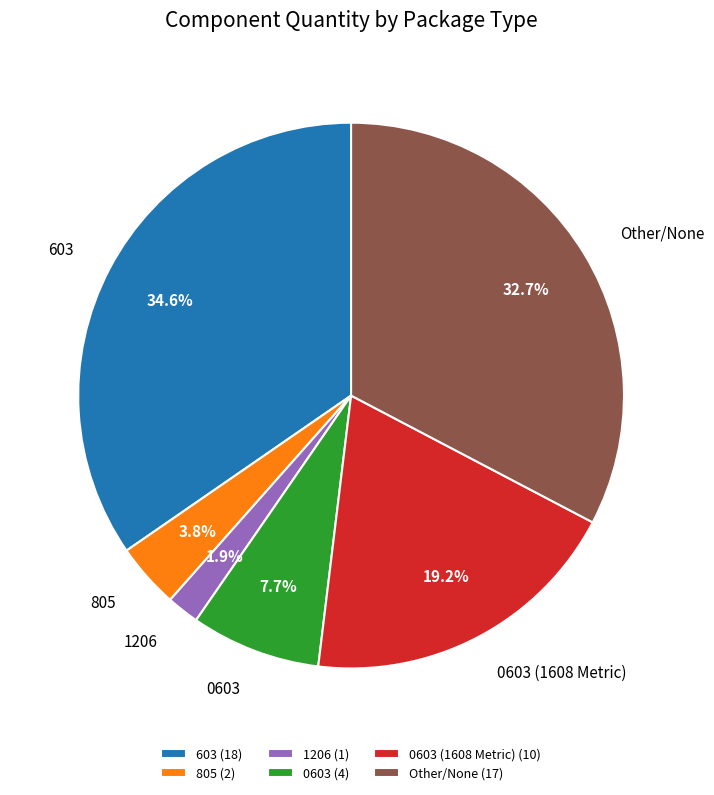

How many slices are in this pie chart?

6